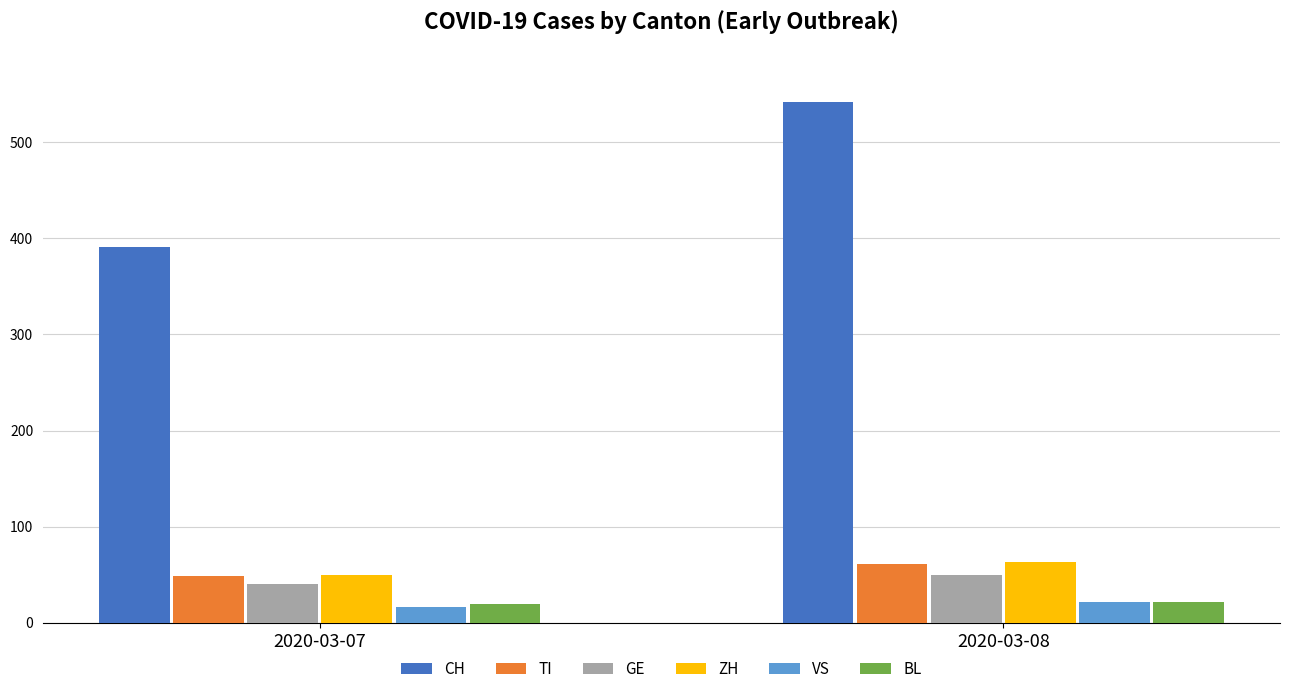

Where is CH nearest to the value 466?

2020-03-07